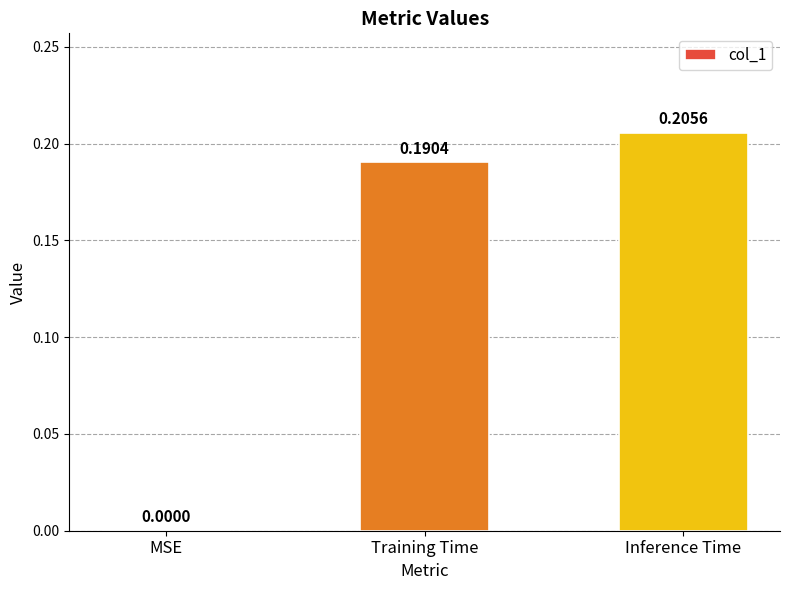

How many positive values are there?

2